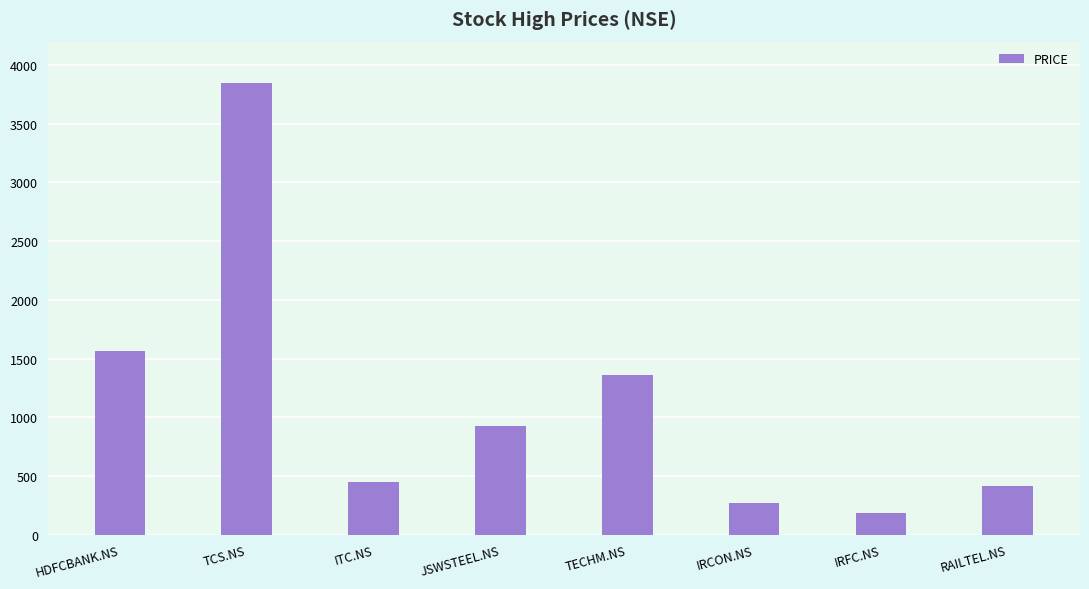

What is the difference between the second highest and minimum values?

1382